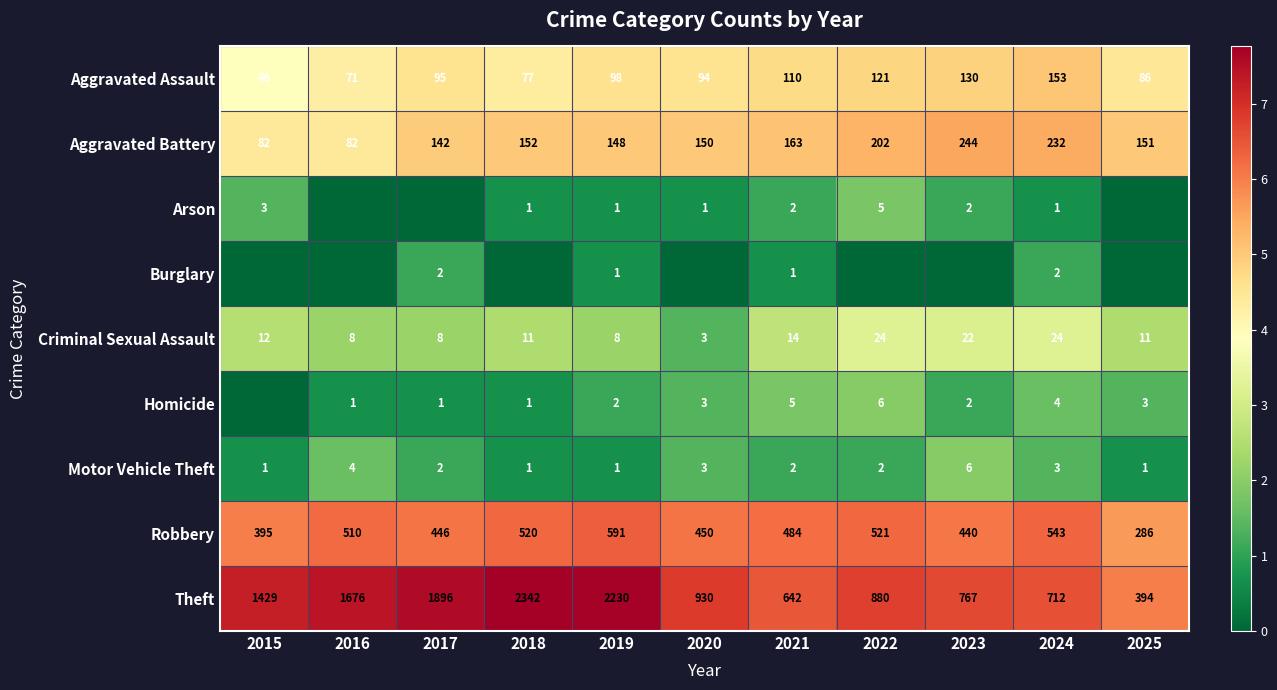

At which label does Aggravated Battery first exceed 151?

2018